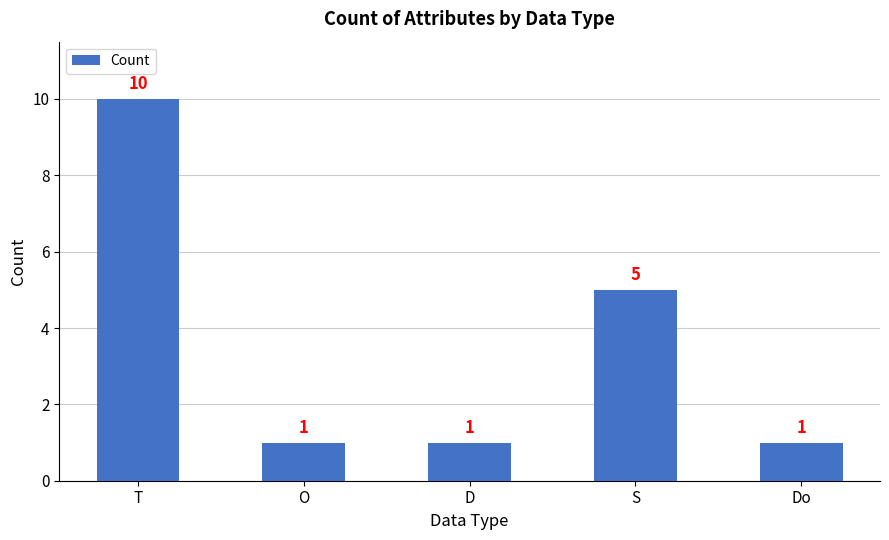

The chart shows a value of 2 at O. True or false?

False